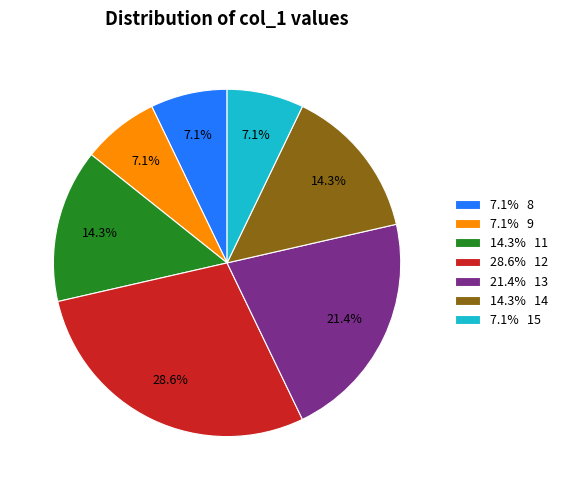

What is the largest slice in the pie chart?

28.6% 12